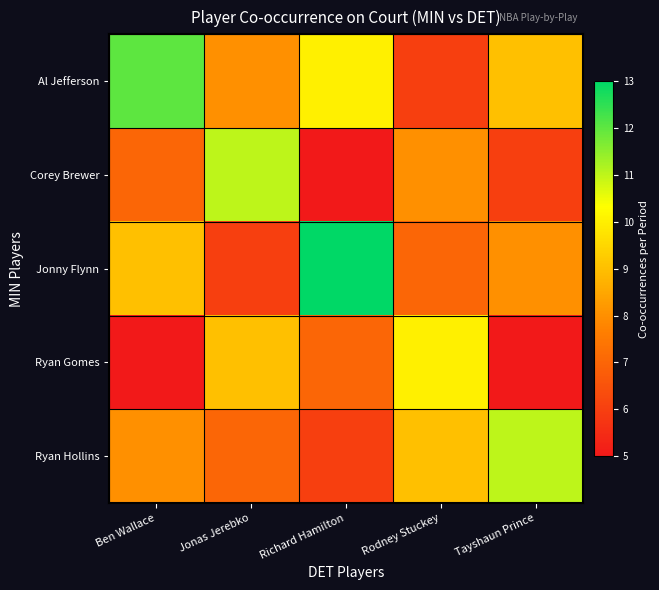

Which series changed the most between Ben Wallace and Rodney Stuckey?

Al Jefferson